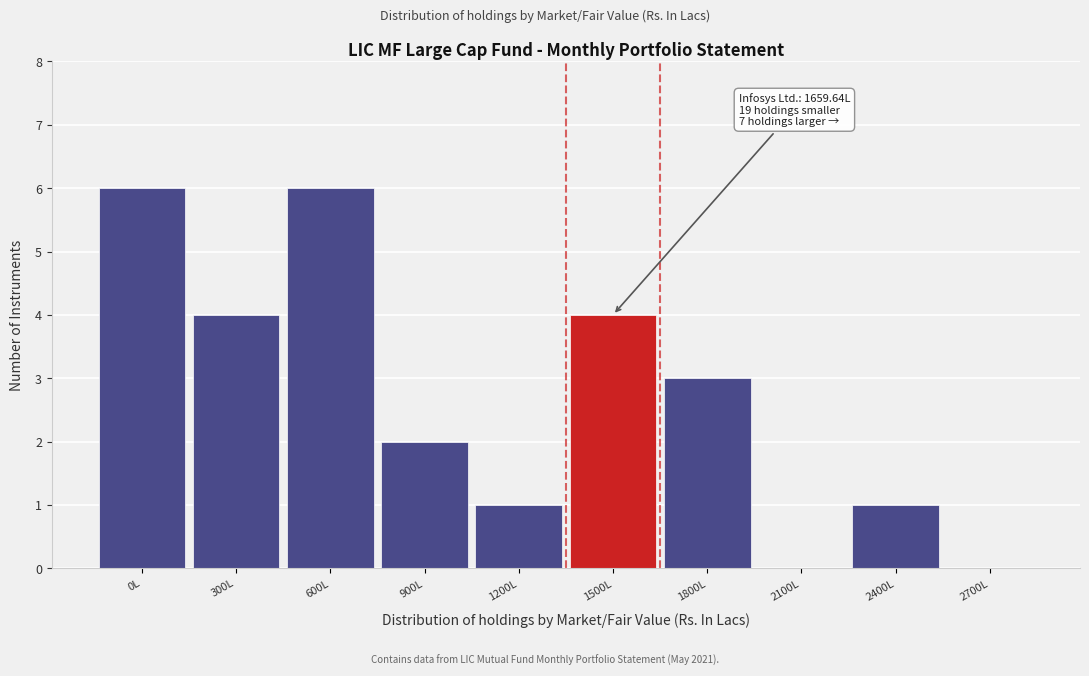

Reading right to left, extract all data points from this chart.

2700L=0	2400L=1	2100L=0	1800L=3	1500L=4	1200L=1	900L=2	600L=6	300L=4	0L=6